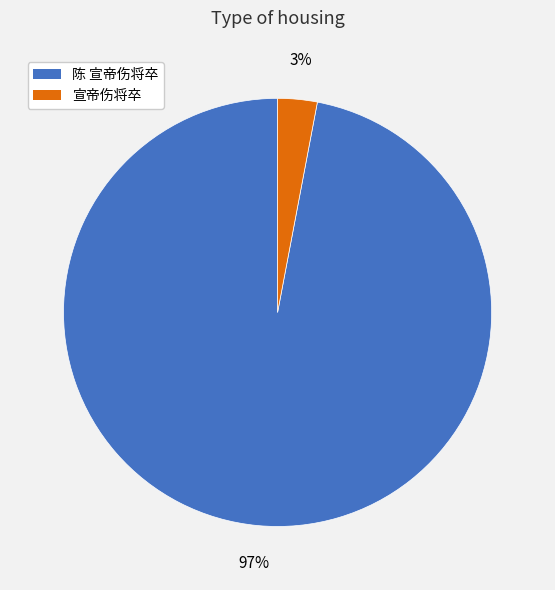

Combined, do 宣帝伤将卒 and 陈 宣帝伤将卒 account for over 50%?

Yes